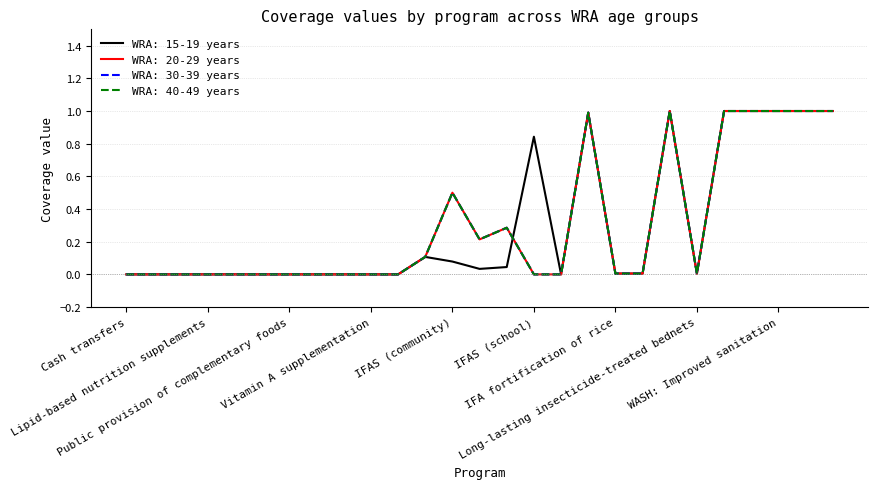

What is the label of the 6th point from the left?

Oral rehydration salts